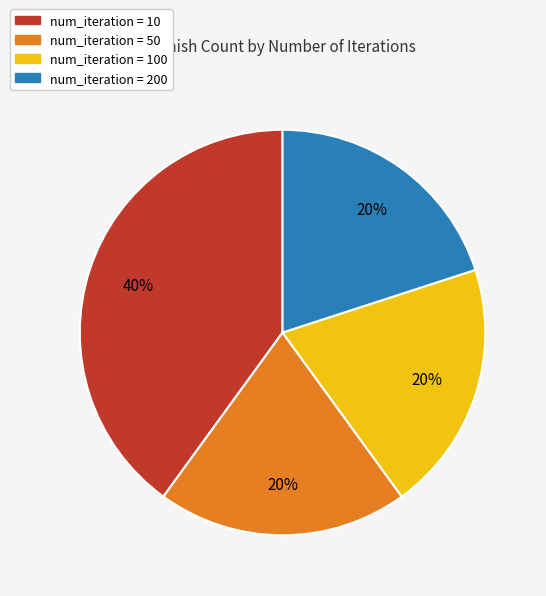

To the nearest percent, what is the difference between the largest and smallest slice percentages?

20%